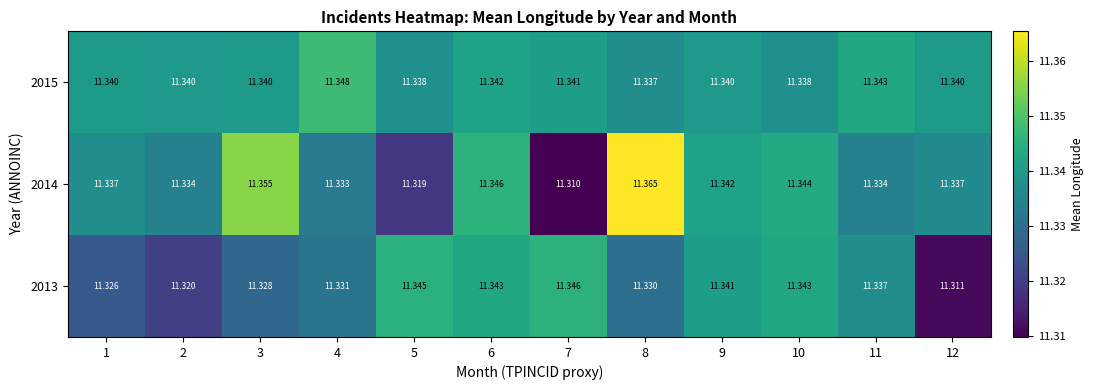

Which series has the largest total across all categories?

2015